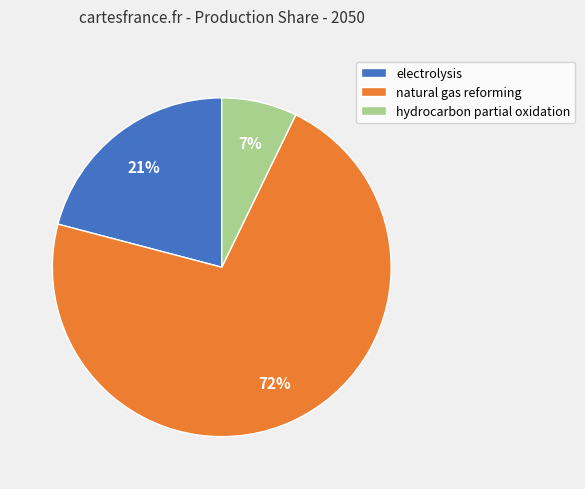

What is the smallest slice in the pie chart?

hydrocarbon partial oxidation